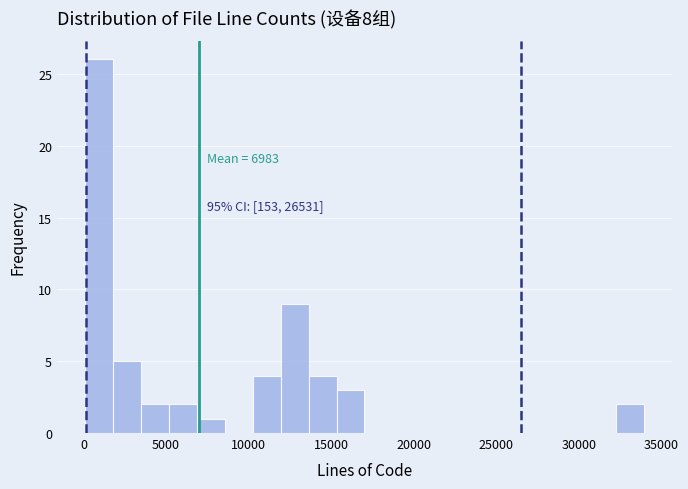

Around what value on the x-axis is the tallest bar? Give the approximate position of its centre, as read against the axis.

1000